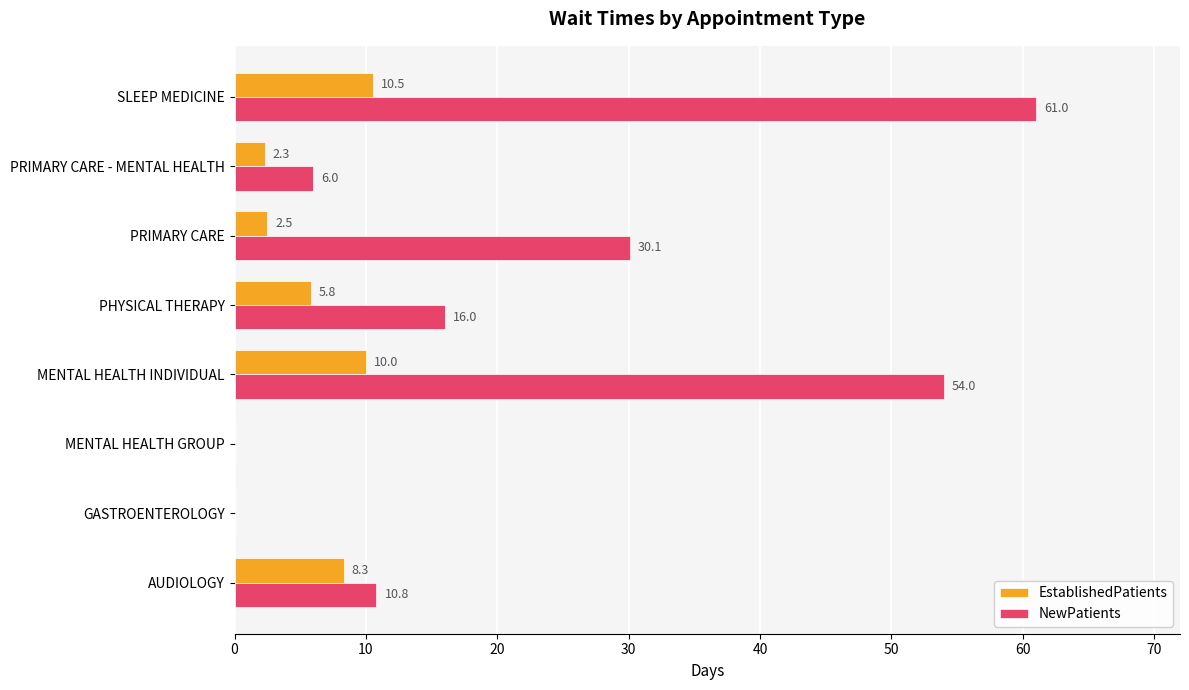

Which series has the largest total across all categories?

NewPatients